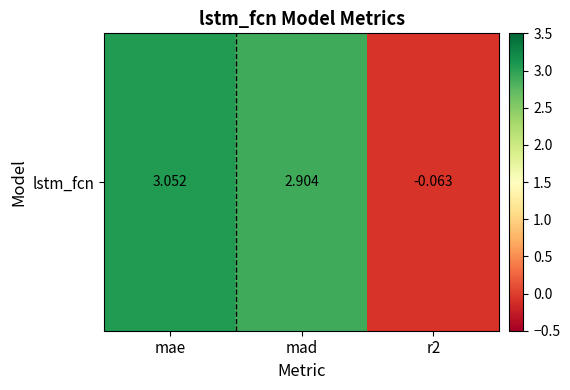

What is the greatest value displayed?

3.1